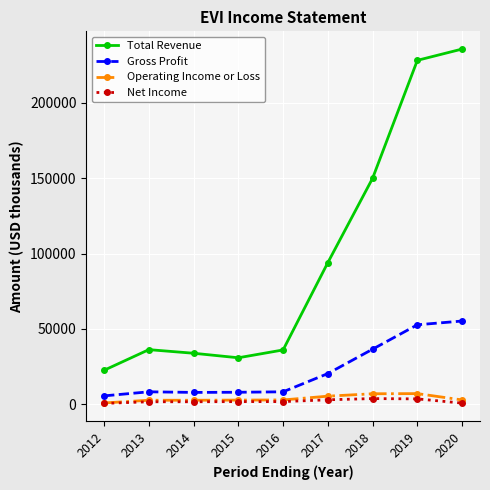

At which label does Total Revenue reach its minimum?

2012